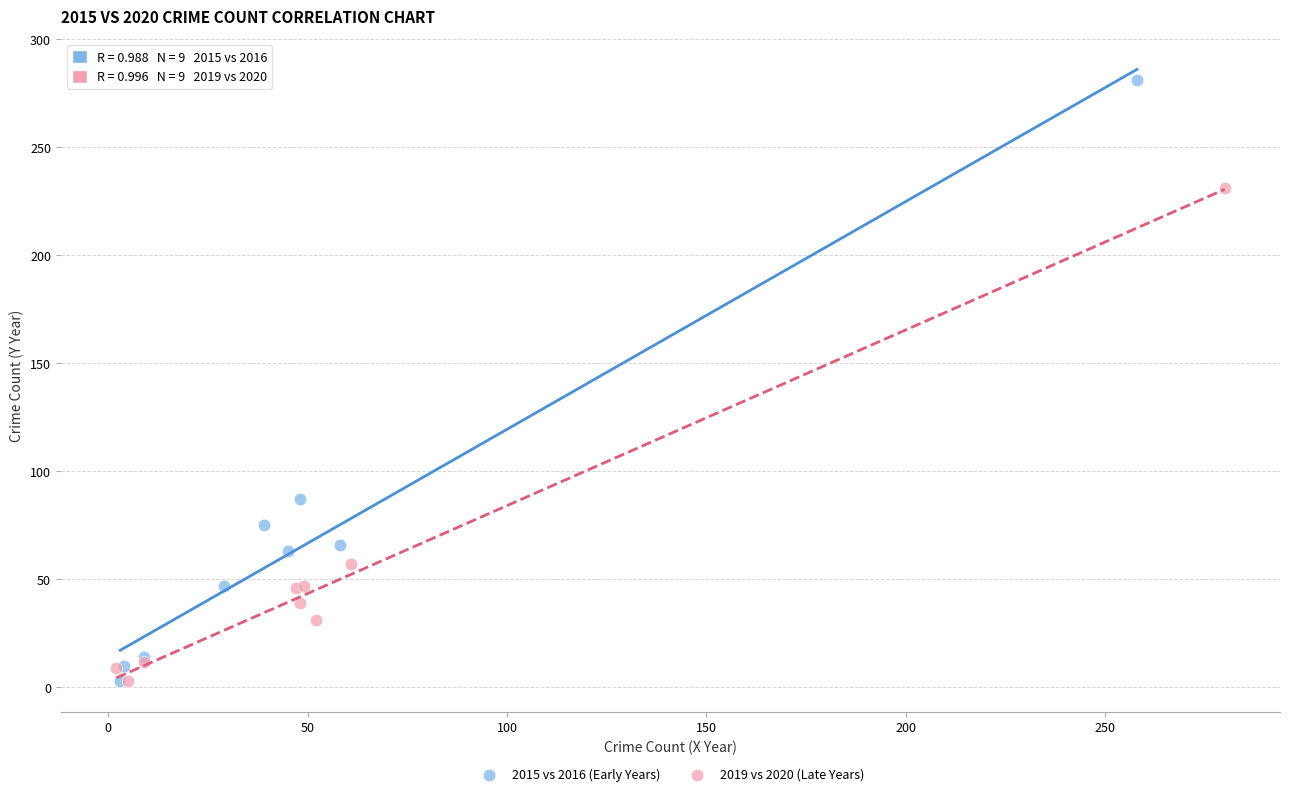

Which series reaches the maximum Y coordinate?

2015 vs 2016 (Early Years)